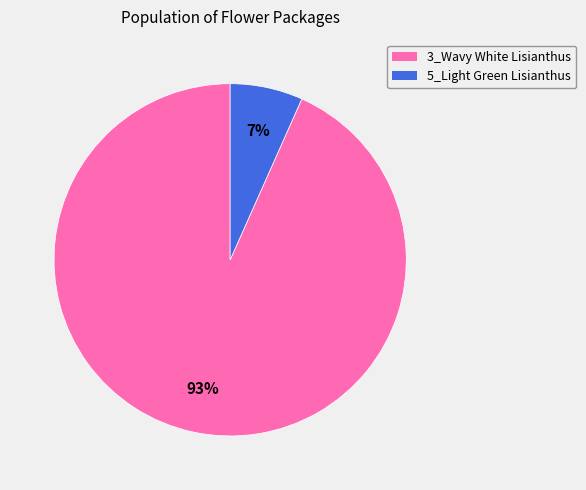

Rank the categories by value from lowest to highest.

5_Light Green Lisianthus, 3_Wavy White Lisianthus